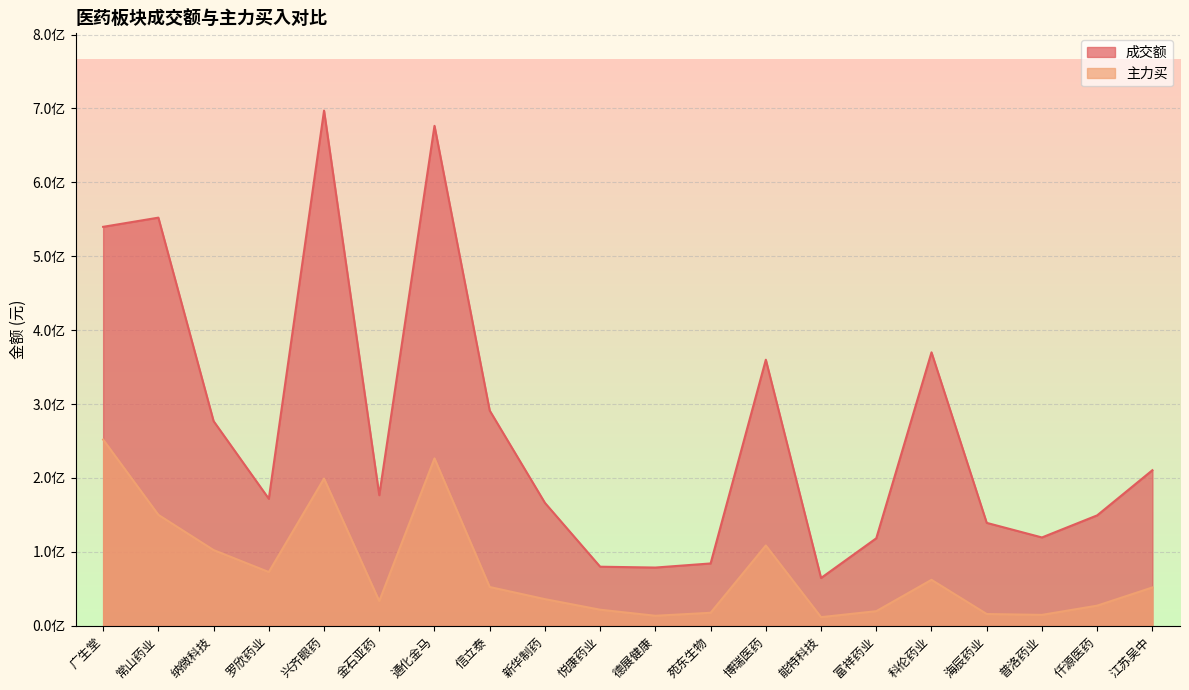

Which category has the lowest value in the 主力买 series?

能特科技